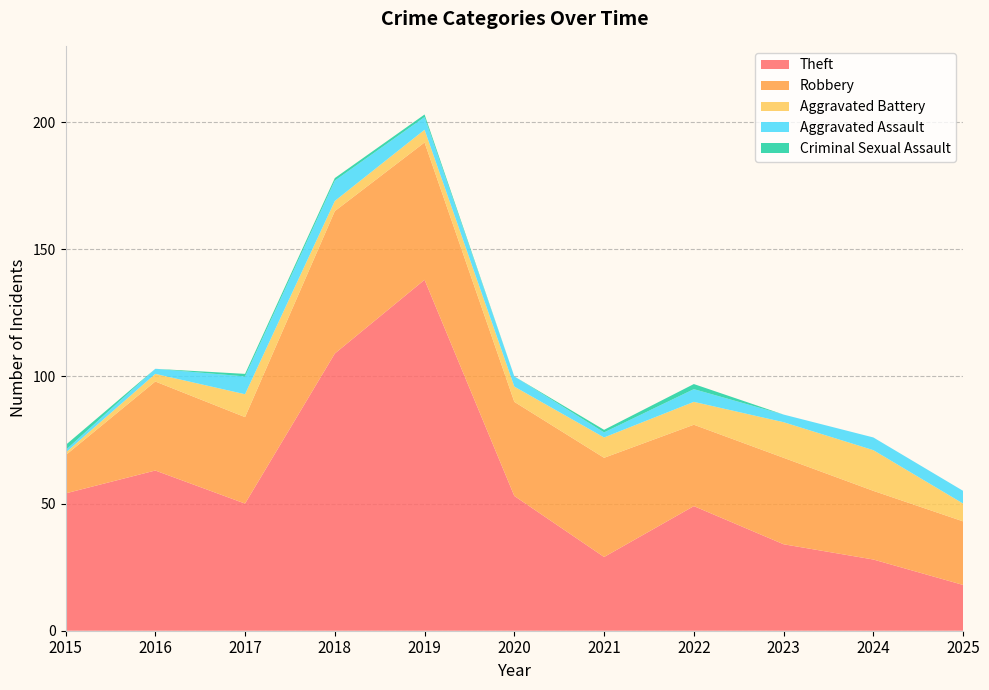

Reading right to left, transcribe all the data shown in this chart.

Theft: 2025=18	2024=28	2023=34	2022=49	2021=29	2020=53	2019=138	2018=109	2017=50	2016=63	2015=54
Robbery: 2025=25	2024=27	2023=34	2022=32	2021=39	2020=37	2019=54	2018=56	2017=34	2016=35	2015=15
Aggravated Battery: 2025=7	2024=16	2023=14	2022=9	2021=8	2020=6	2019=5	2018=4	2017=9	2016=3	2015=1
Aggravated Assault: 2025=5	2024=5	2023=3	2022=5	2021=2	2020=4	2019=5	2018=8	2017=7	2016=2	2015=1
Criminal Sexual Assault: 2025=0	2024=0	2023=0	2022=2	2021=1	2020=0	2019=1	2018=1	2017=1	2016=0	2015=2